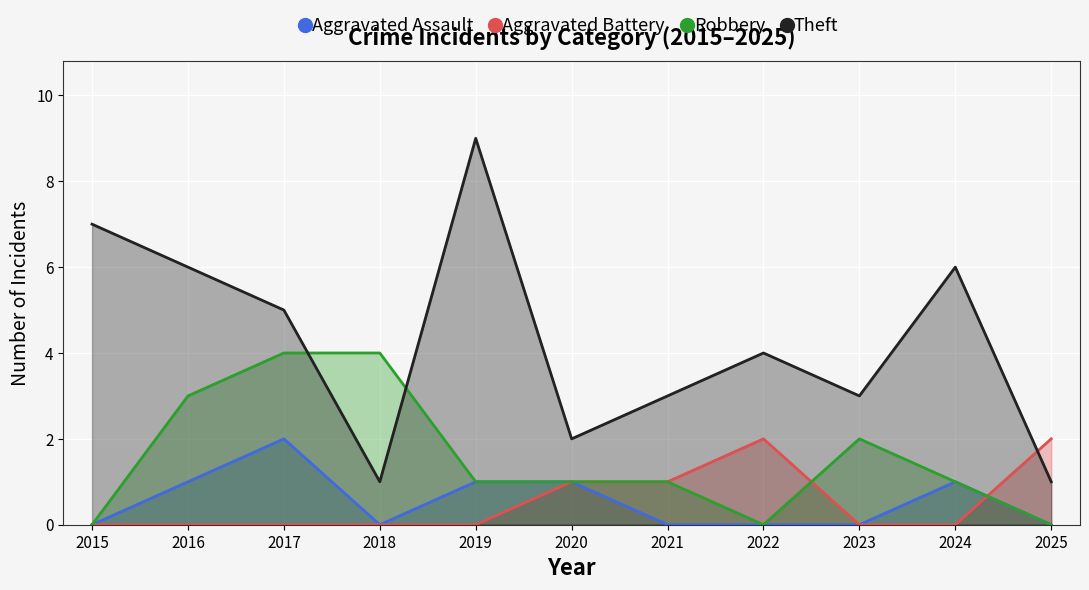

What are all the series names shown in the legend?

Aggravated Assault, Aggravated Battery, Robbery, Theft